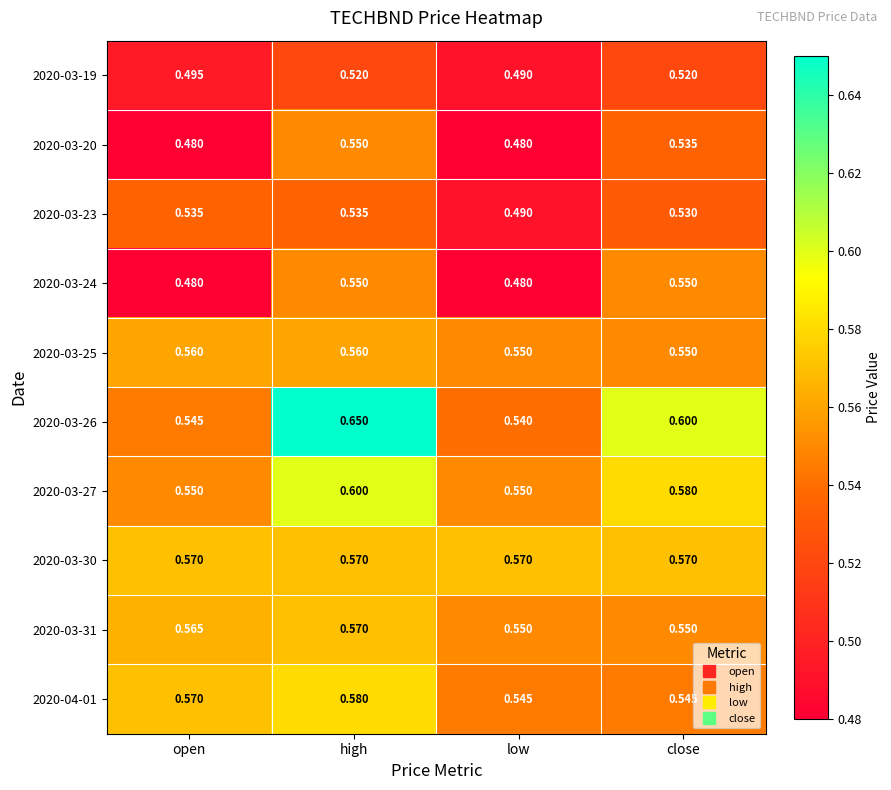

At which category does the chart reach its peak across all series?

high